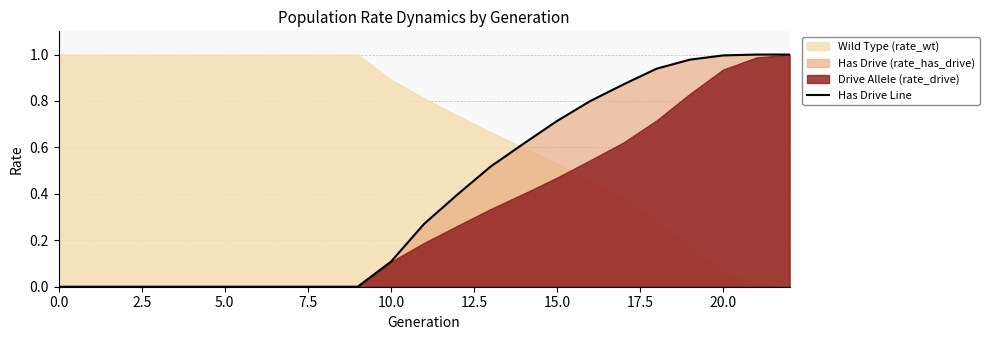

Reading left to right, list all the values displayed in this chart.

0.0	0.0	0.0	0.0	0.0	0.0	0.0	0.0	0.0	0.0	0.1	0.3	0.4	0.5	0.6	0.7	0.8	0.9	0.9	1.0	1.0	1.0	1.0